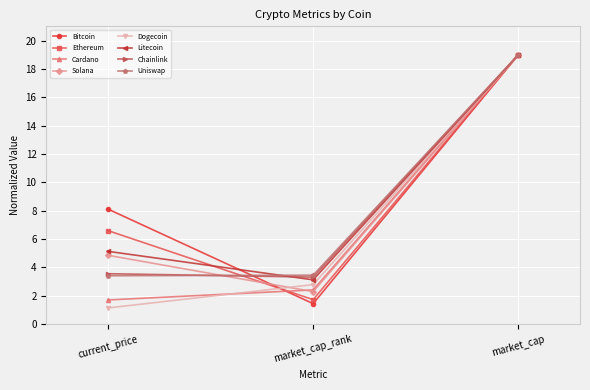

What position from the right is market_cap_rank?

2